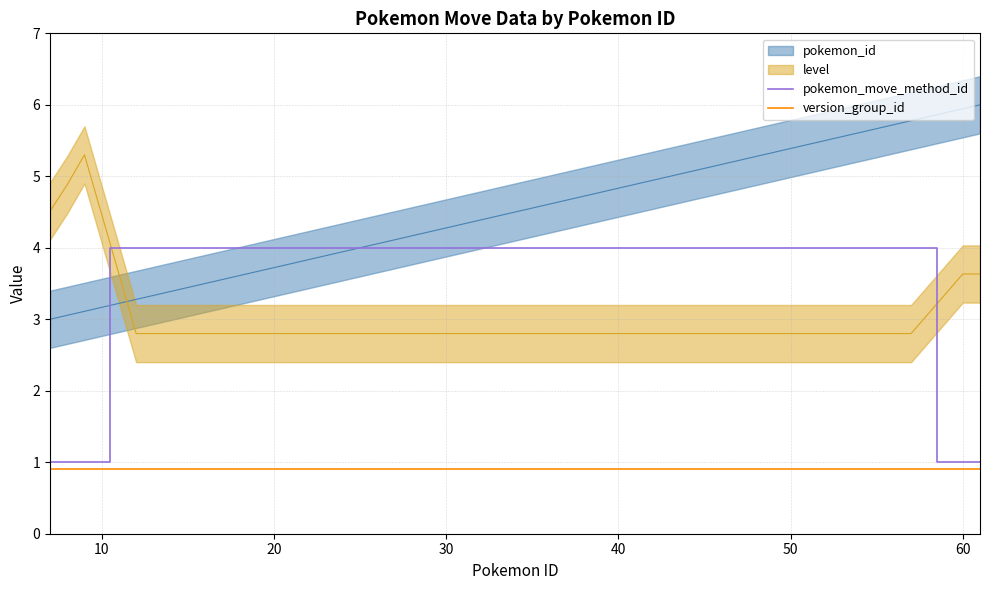

What is the maximum value for version_group_id?

0.9